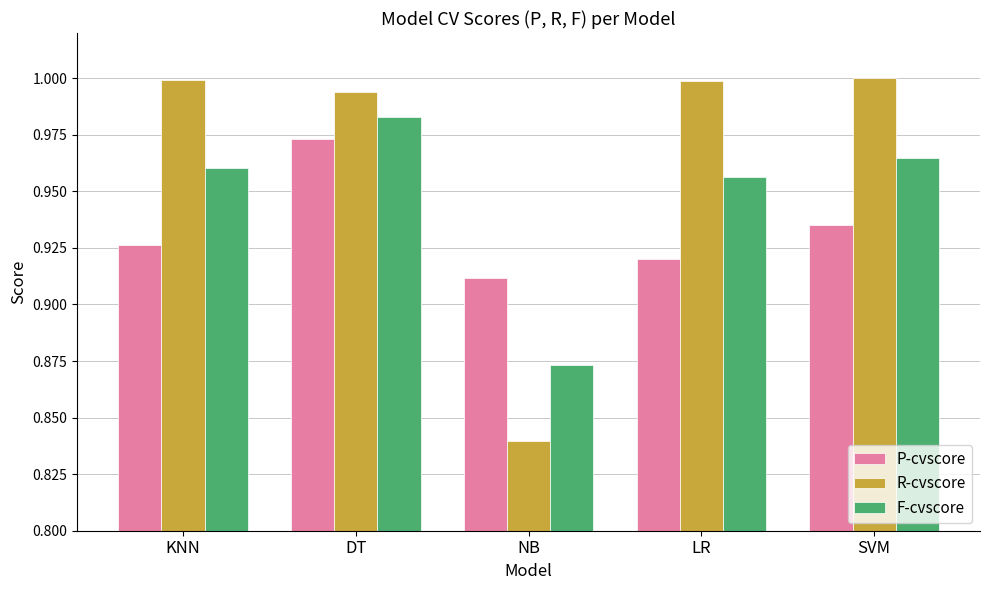

What is the sum of all F-cvscore values?

4.7